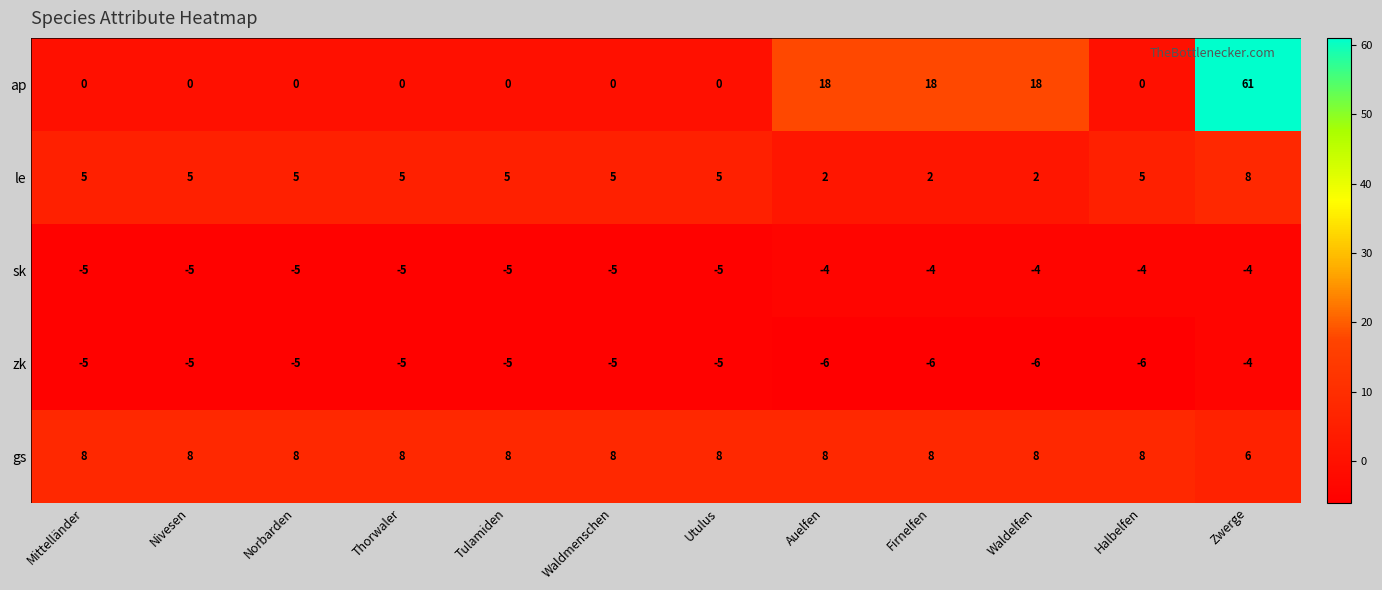

At how many categories does at least one series exceed 26?

1